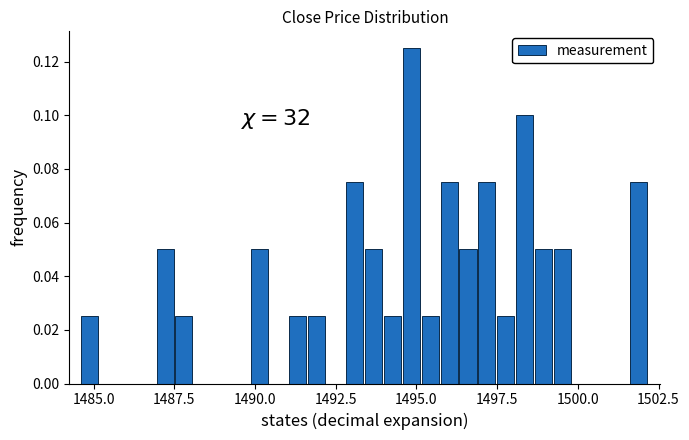

Read against the x-axis, roughly where is the centre of the tallest bar?

1495.0